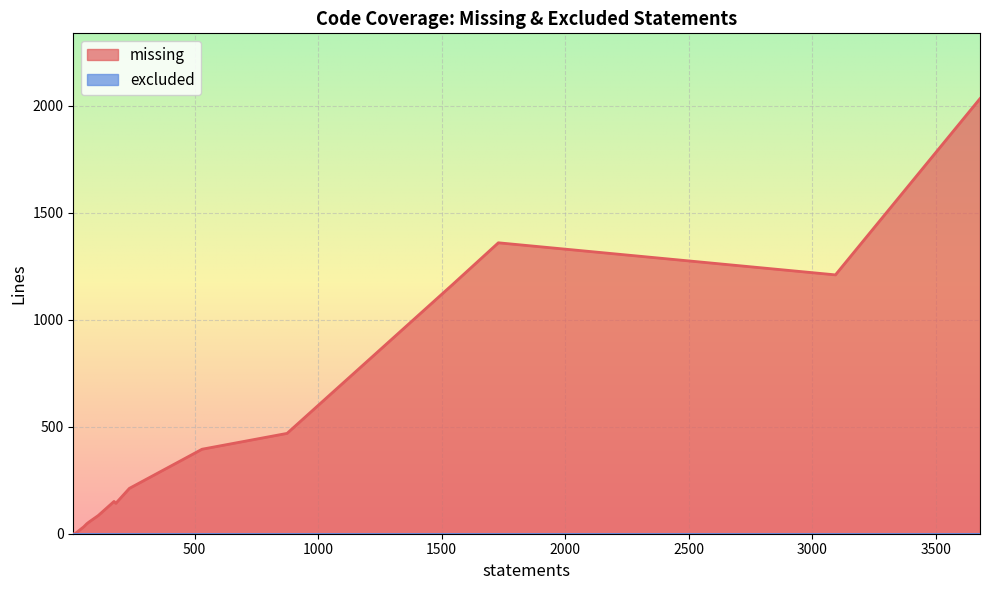

Which series has the widest spread of values?

missing